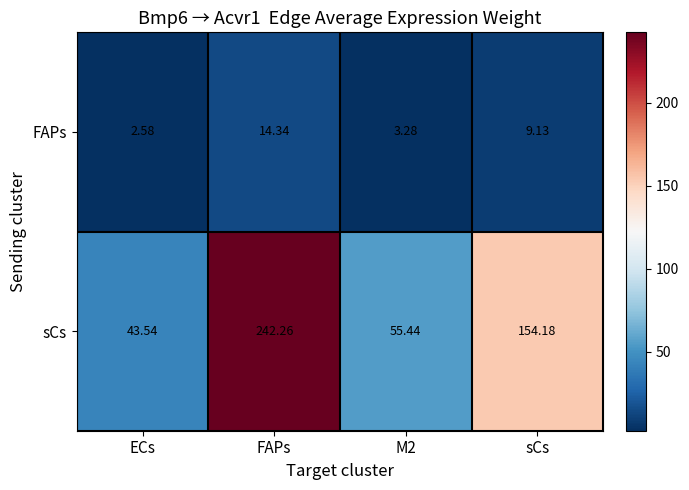

Where is FAPs nearest to the value 8?

sCs